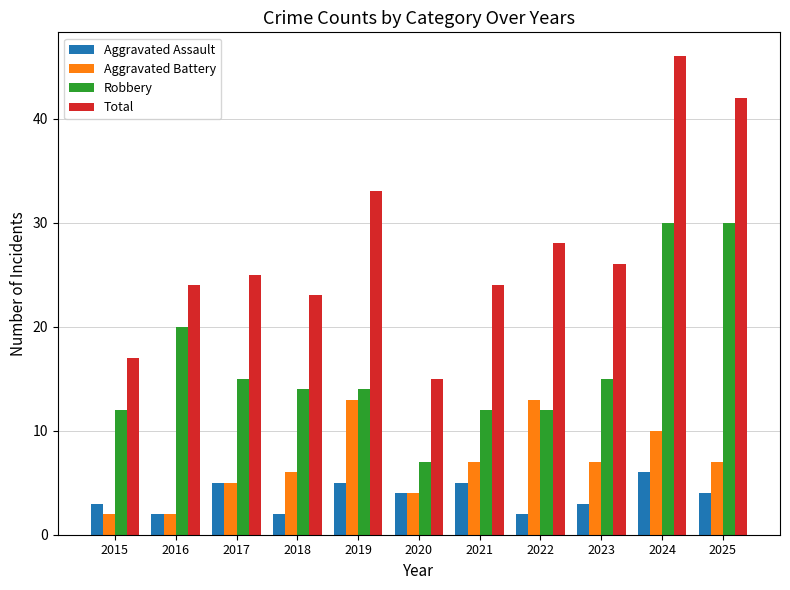

Which series has the largest range (max minus min)?

Total